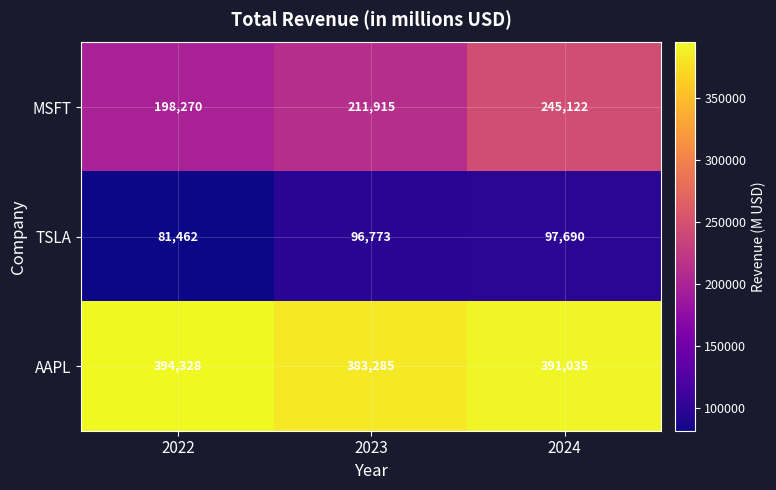

At 2024, list the series in order from smallest to largest.

TSLA, MSFT, AAPL